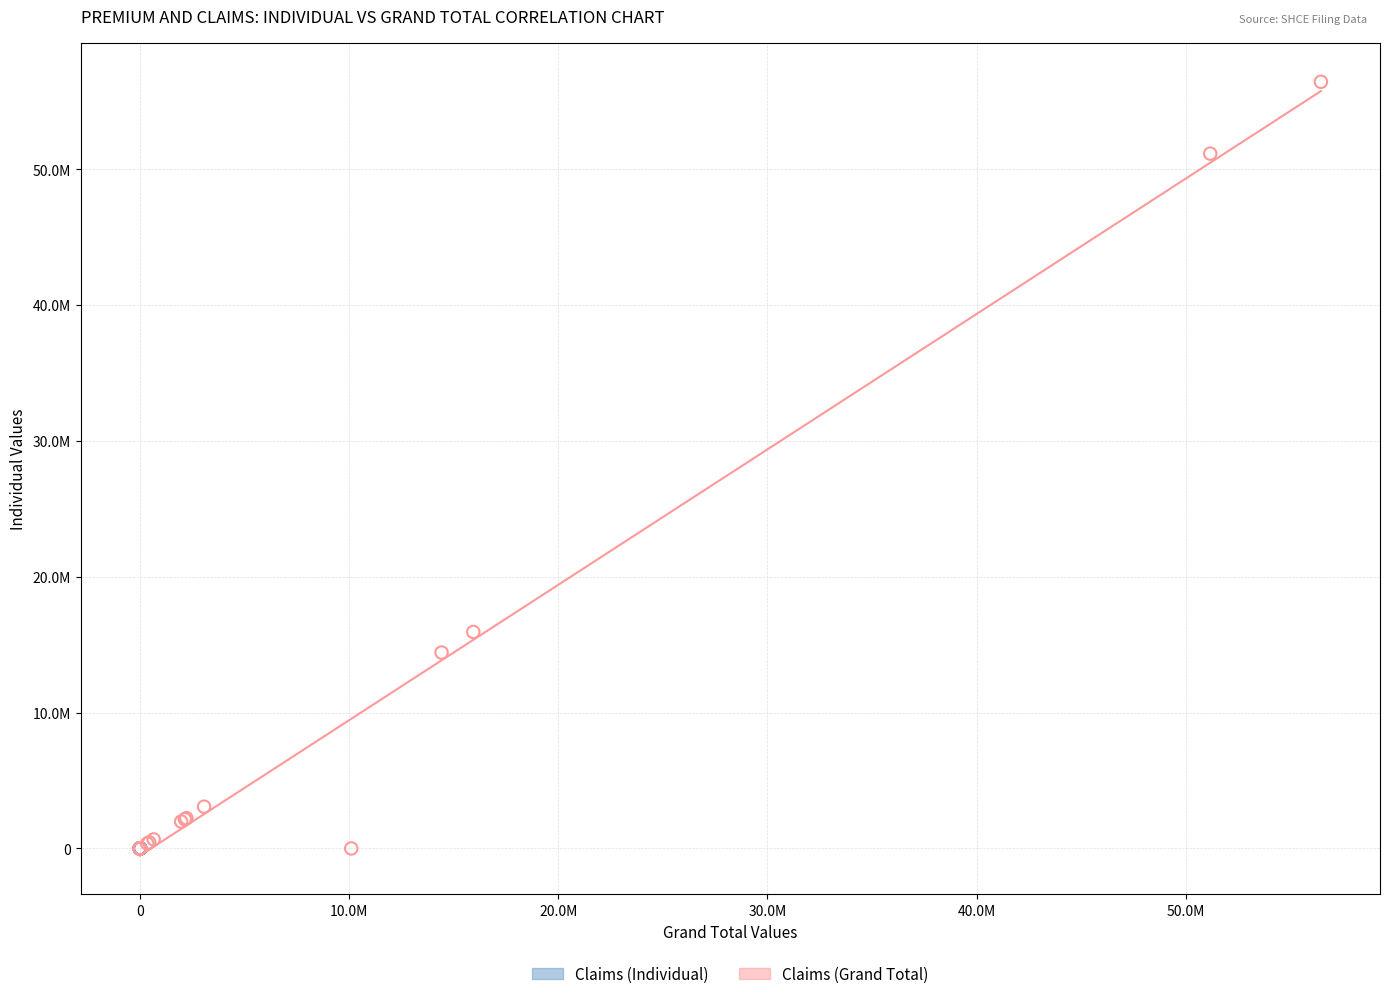

What are all the series names shown in the legend?

Claims (Individual), Claims (Grand Total)